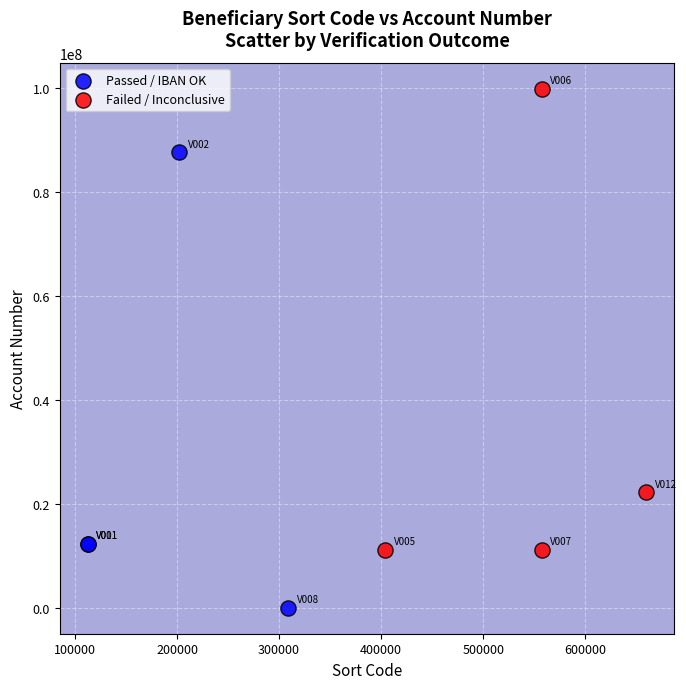

Which series contains the lowest Y value?

Passed / IBAN OK